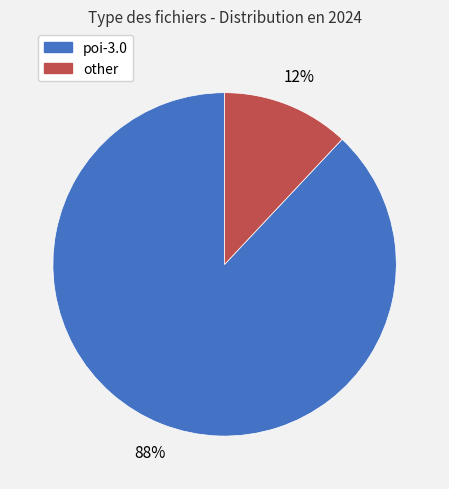

Does any single category account for the majority?

Yes